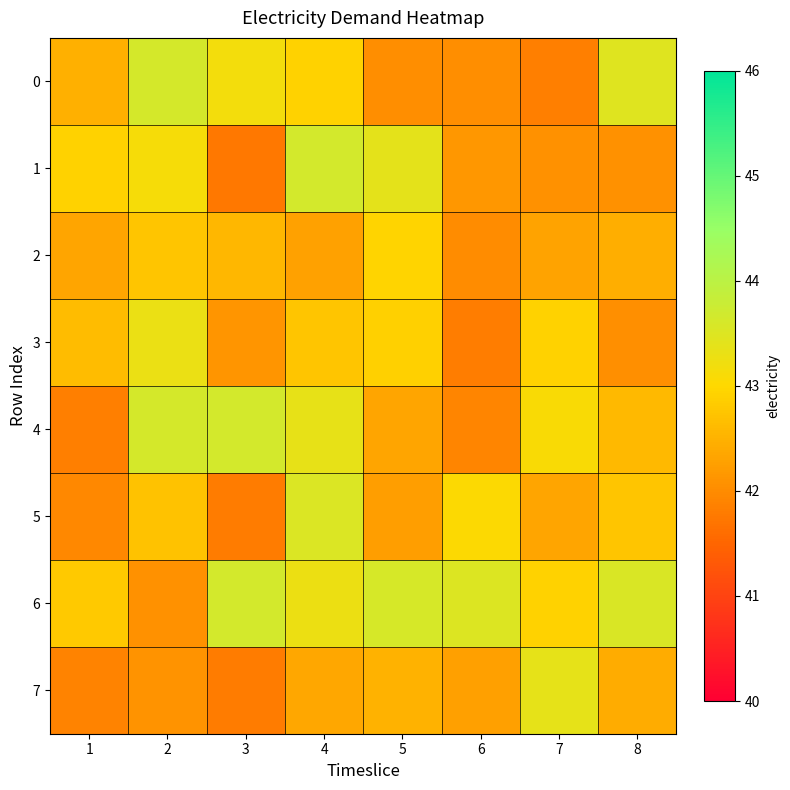

Which series has the widest spread of values?

1